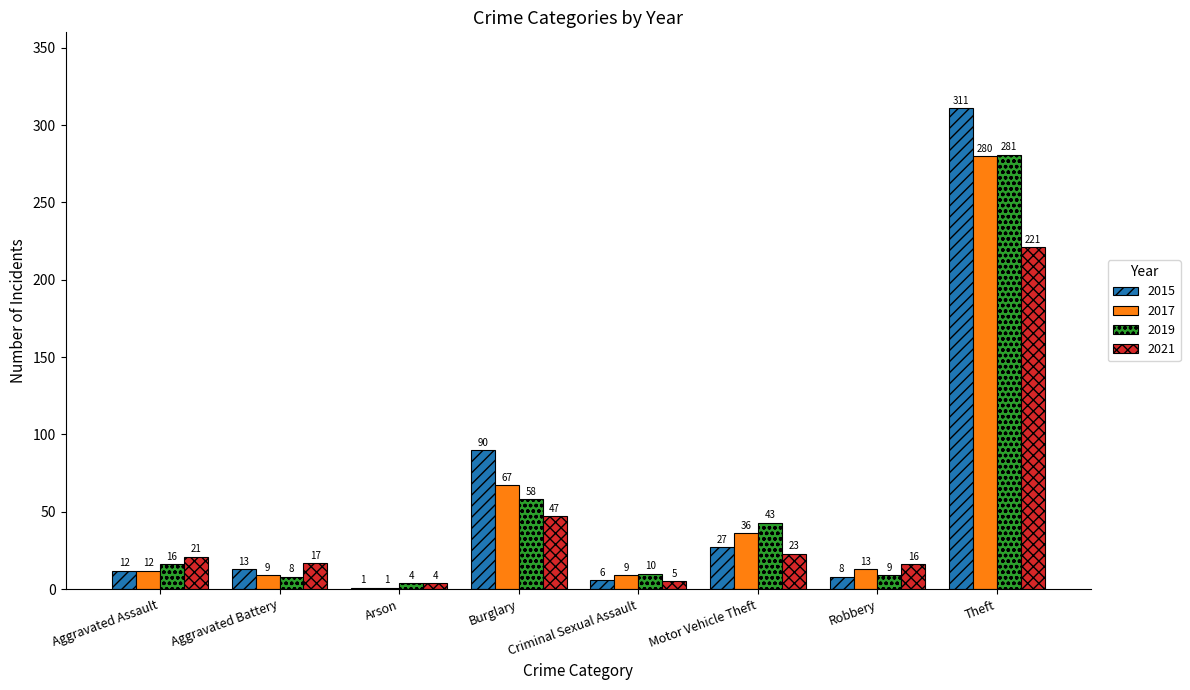

Is it true that 2017 equals 1 at Arson?

True